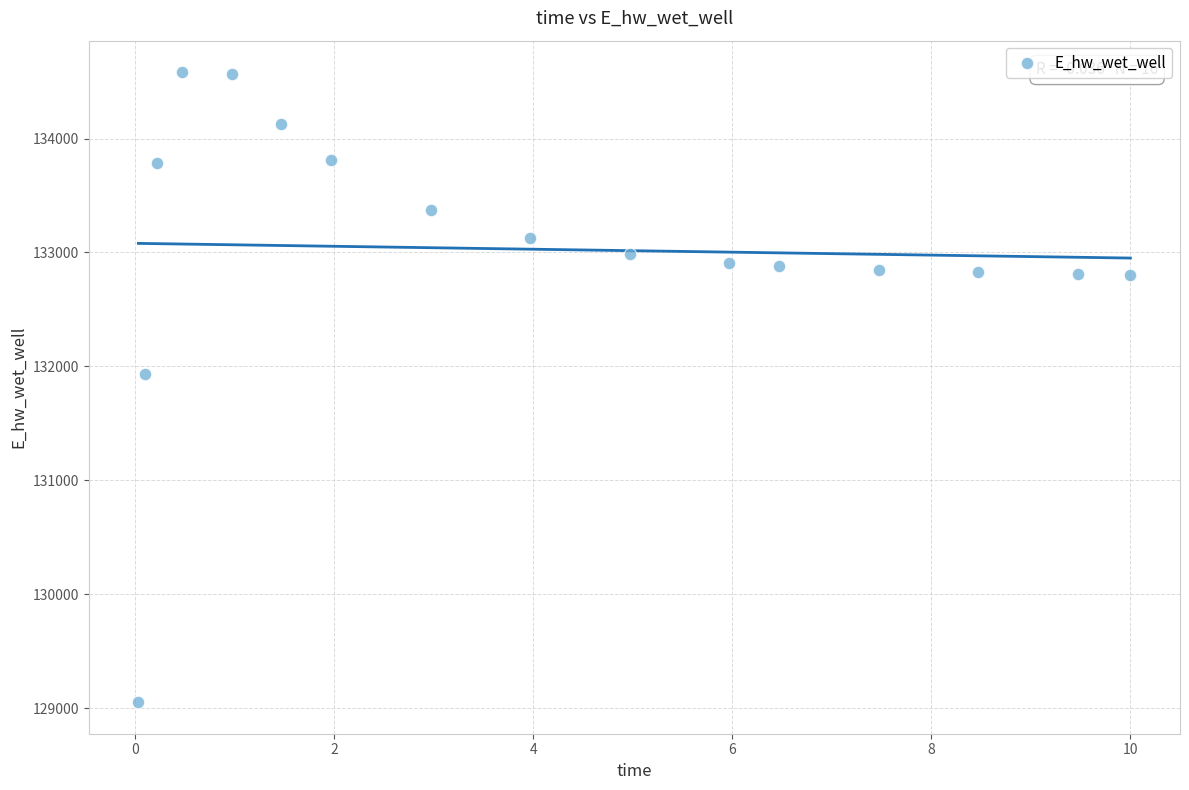

What is the range of X values (max minus min)?

10.0